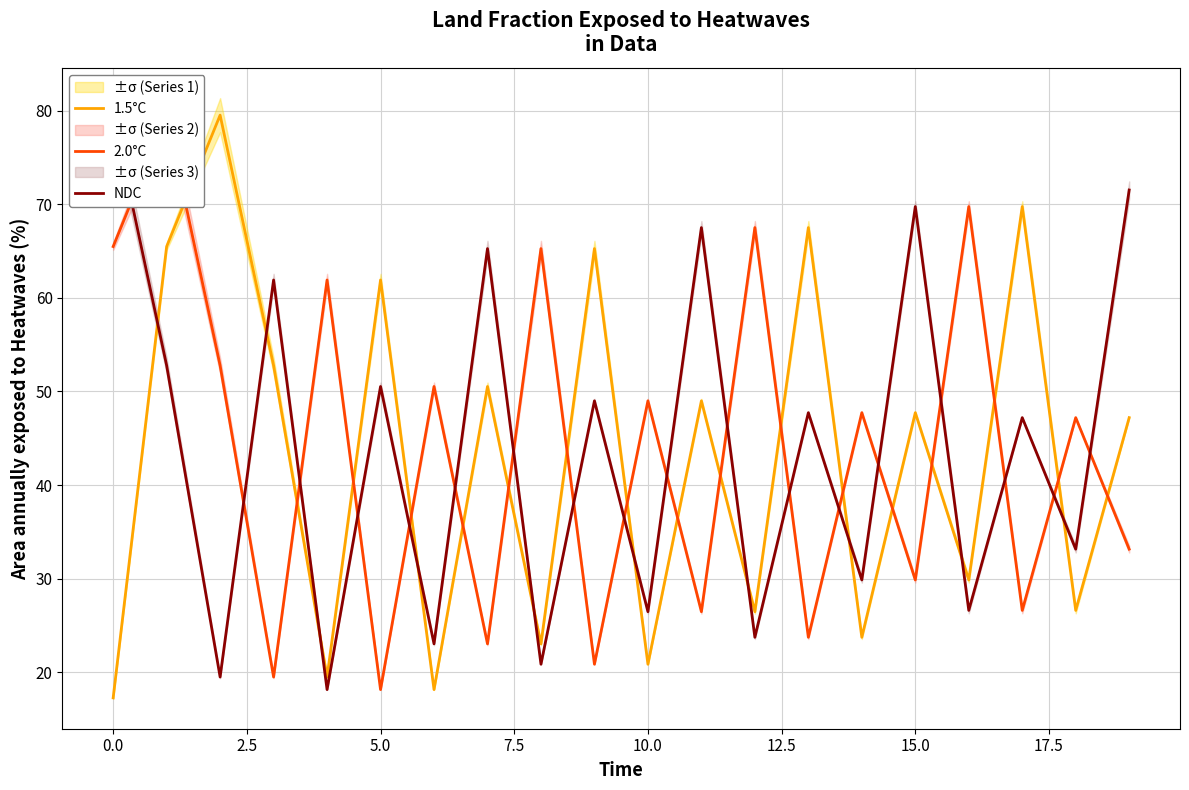

What is the value of the NDC point at the 3rd from the left?

19.5